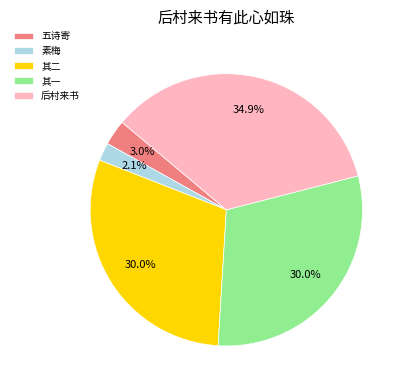

What percentage do 素梅 and 其一 together represent?

32.1%